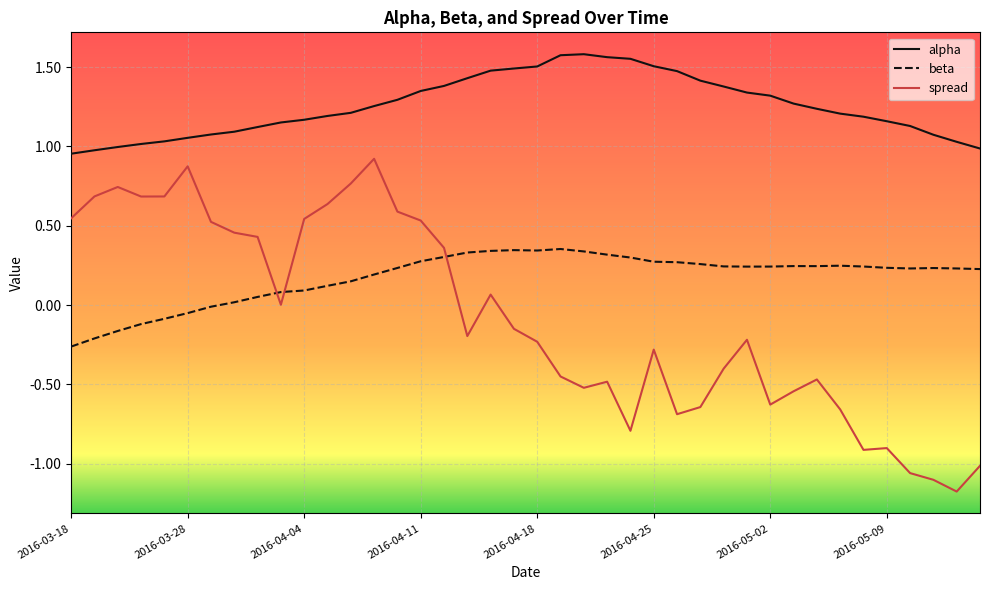

Which series has the largest total across all categories?

alpha